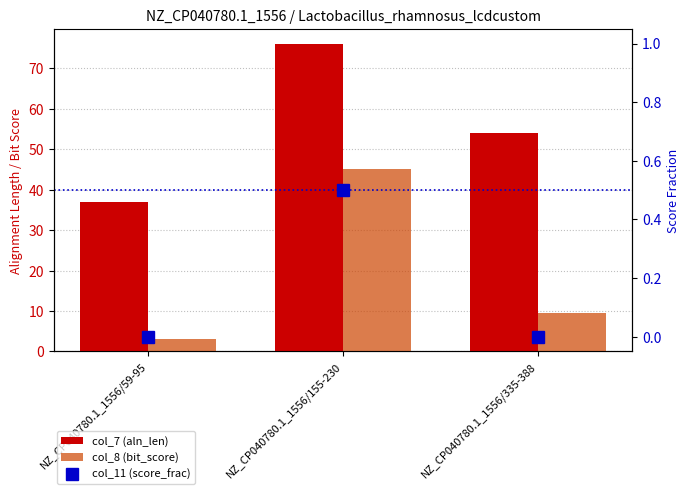

Which category has the highest value across all series?

NZ_CP040780.1_1556/155-230